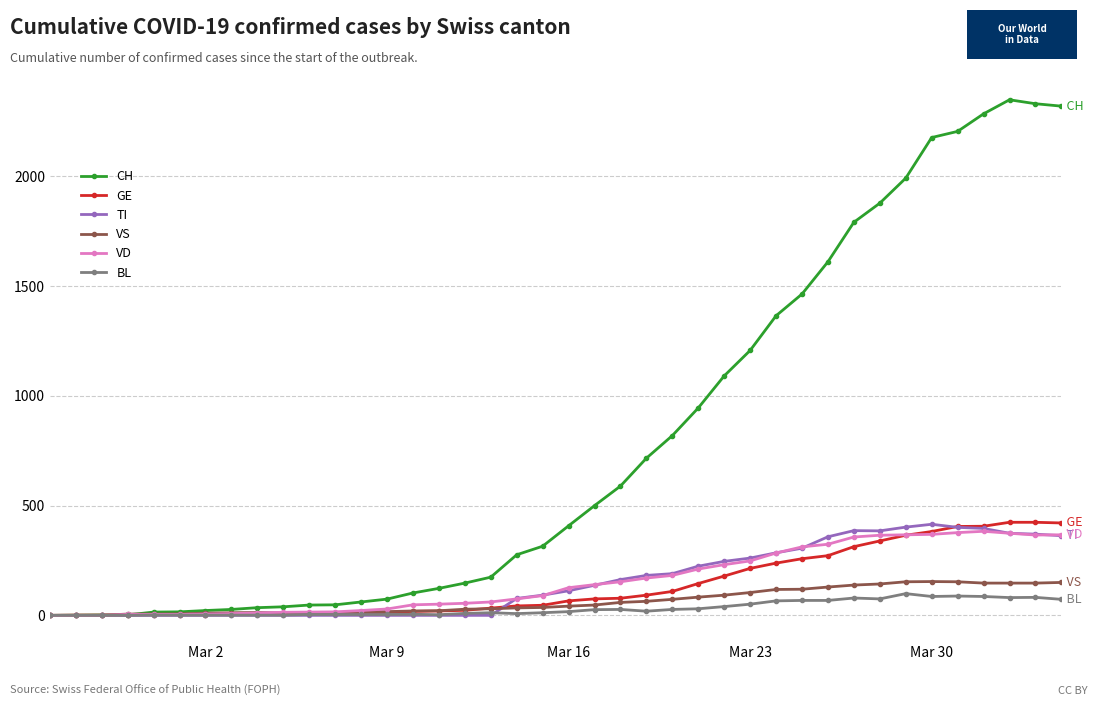

Which series has the largest total across all categories?

CH